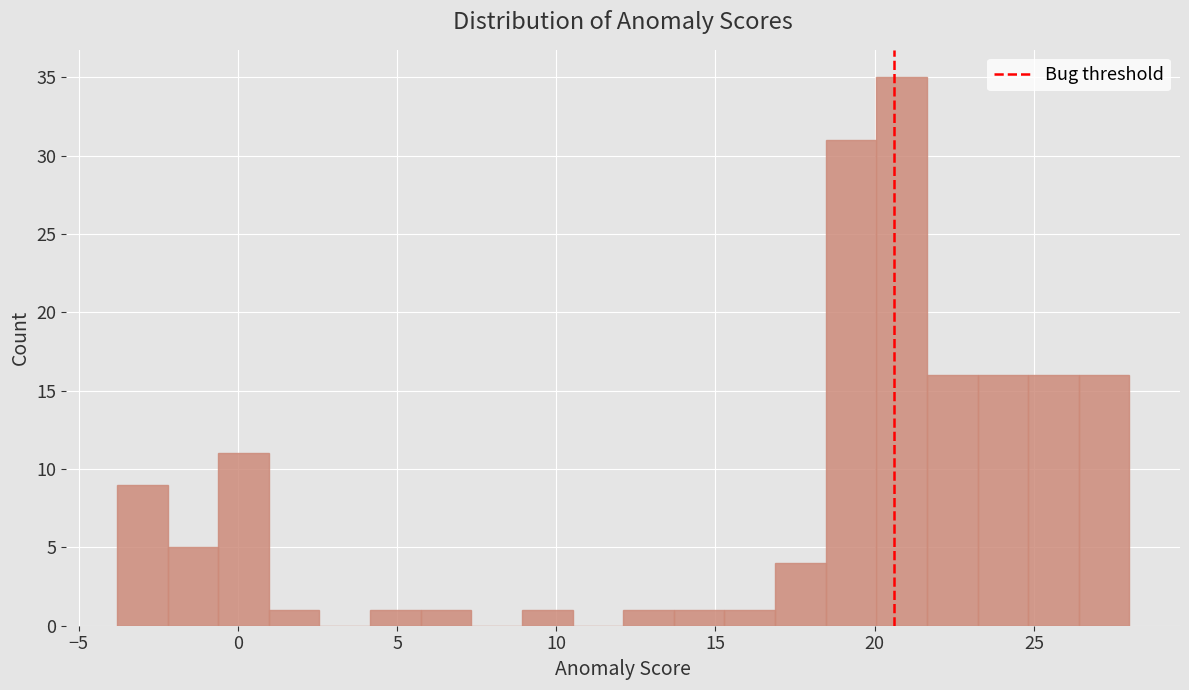

Around what value on the x-axis is the tallest bar? Give the approximate position of its centre, as read against the axis.

21.0